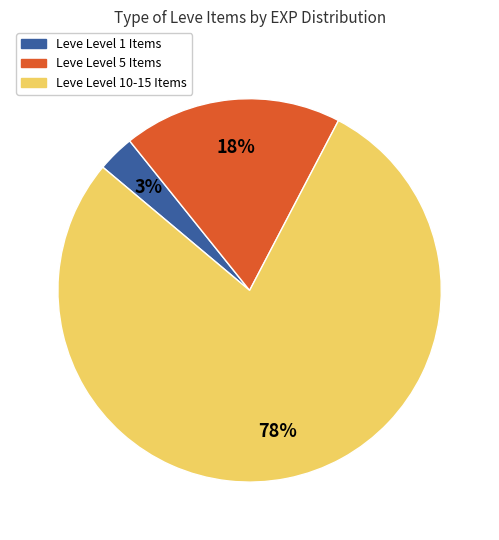

To the nearest percent, what is the average slice percentage?

33%